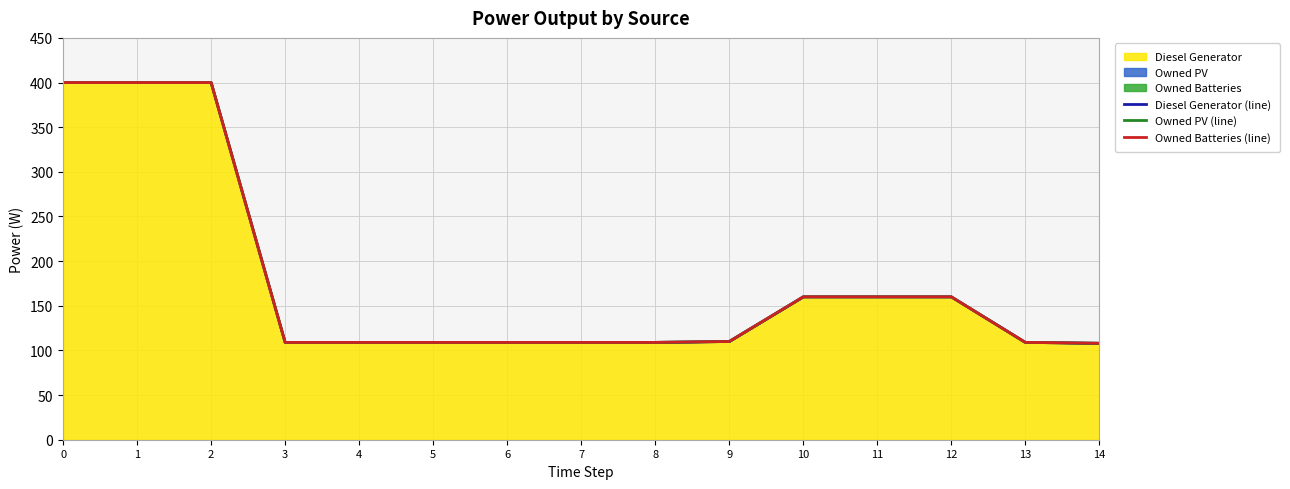

The Owned PV (line) series shows 142 at 14. True or false?

False